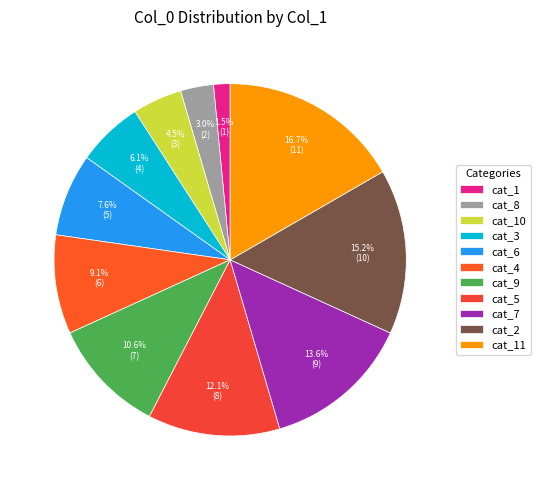

How many segments does this pie chart have?

11